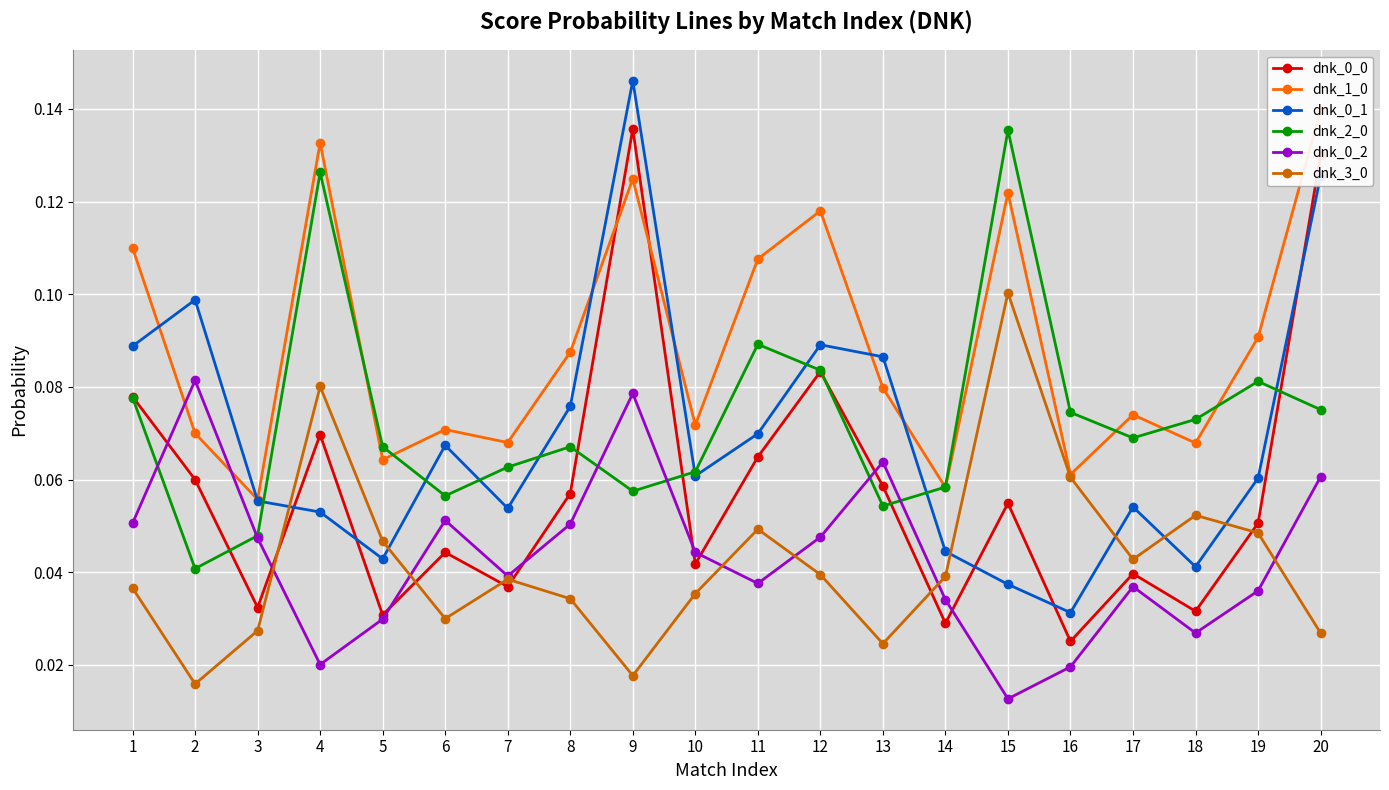

True or false: dnk_2_0 and dnk_3_0 intersect in this chart.

False